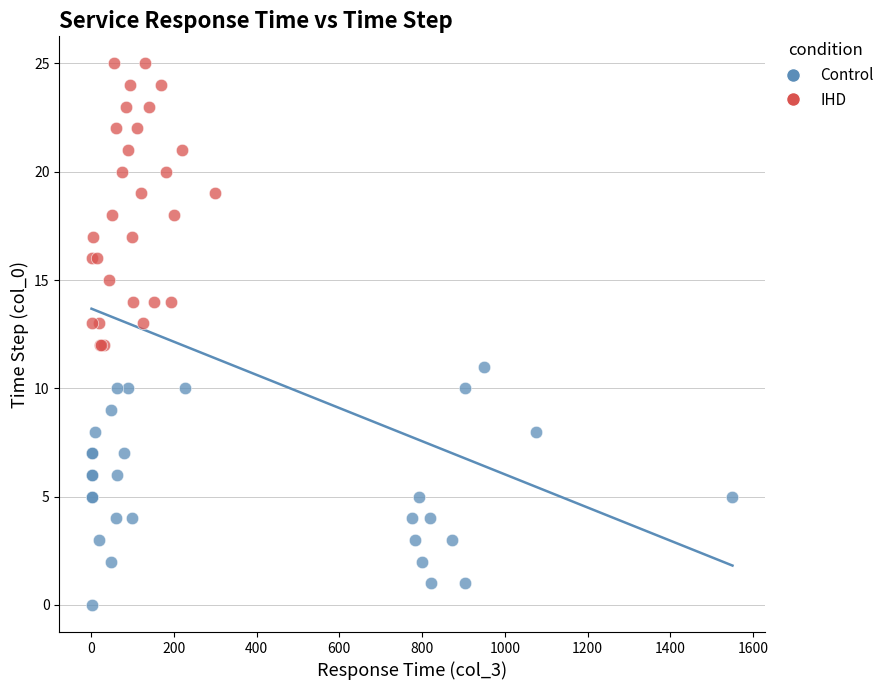

Which series has the widest spread of Y values?

IHD